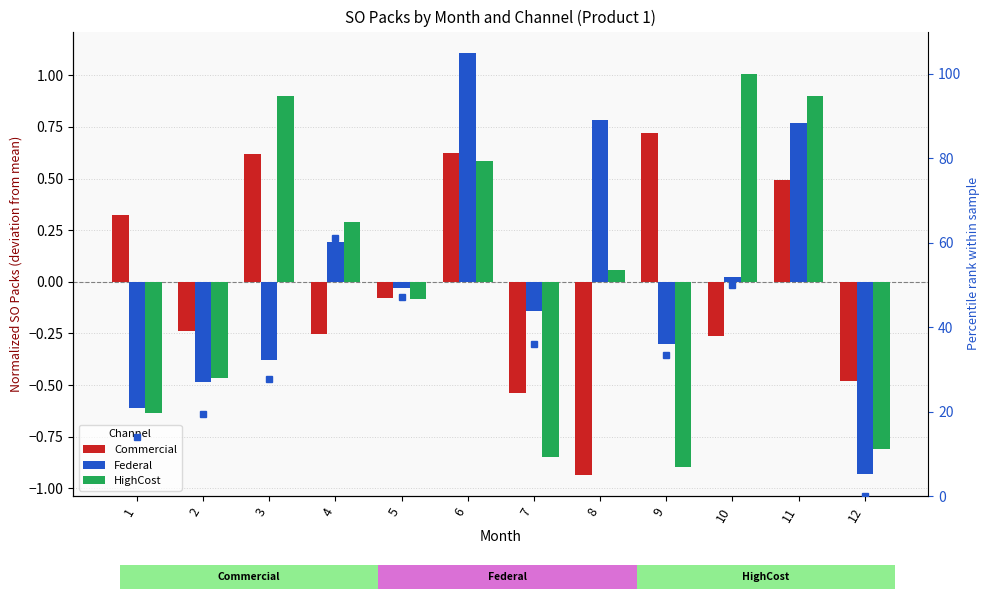

At which label does Federal percentile first exceed 47?

4